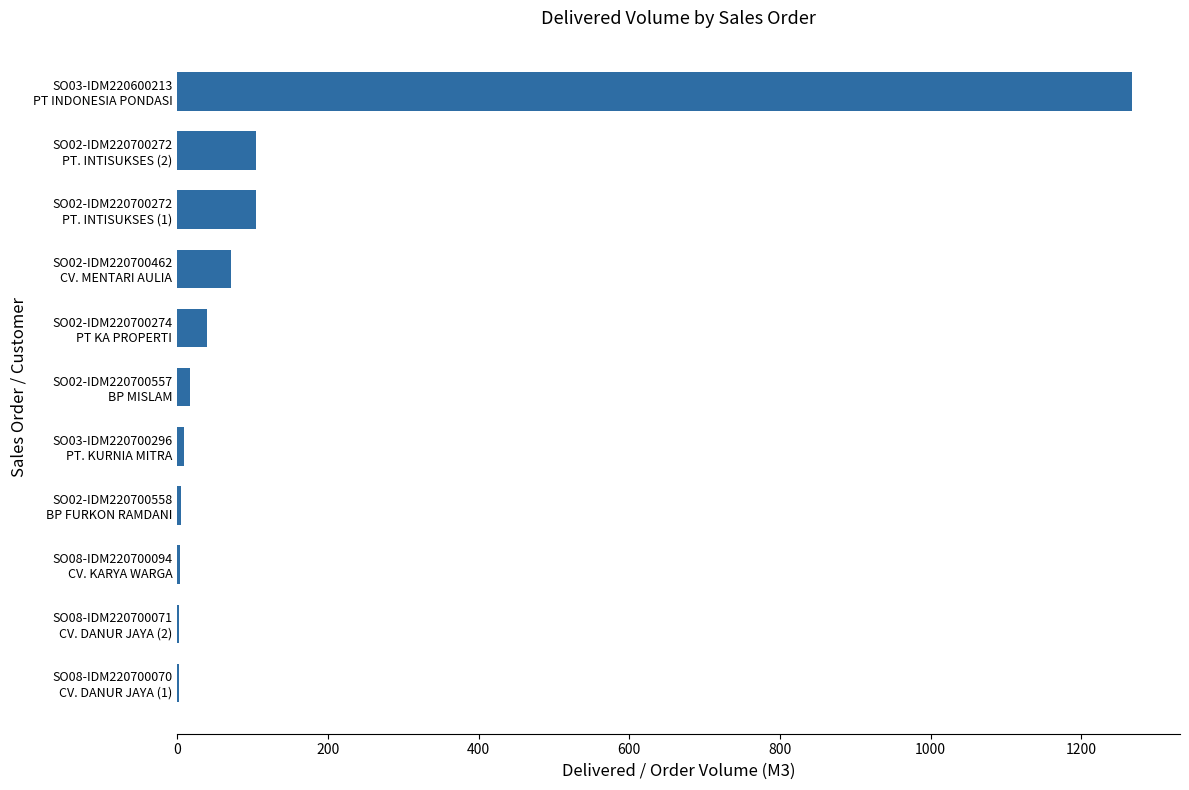

What is the maximum value shown in the chart?

1267.5